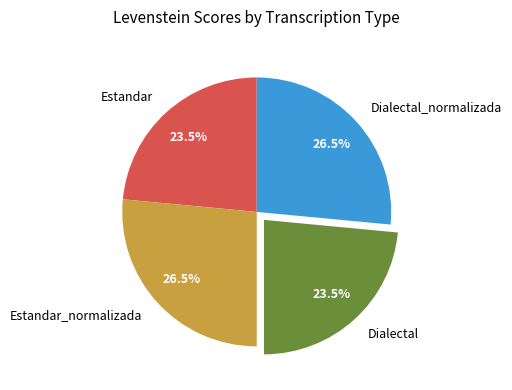

Approximately how many times larger is the value at Estandar_normalizada compared to Dialectal_normalizada?

1.0